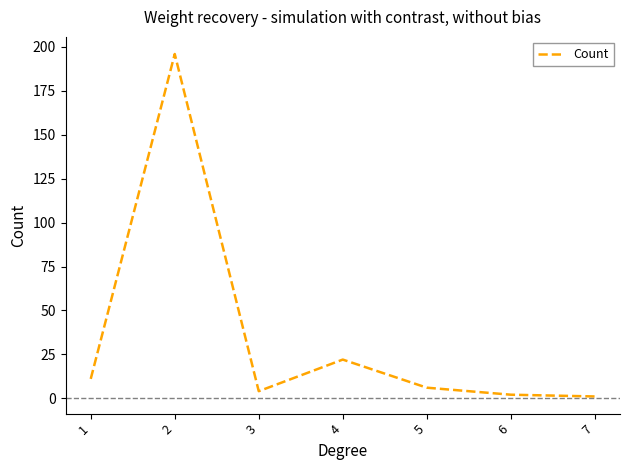

What is the difference between the maximum and minimum values?

195